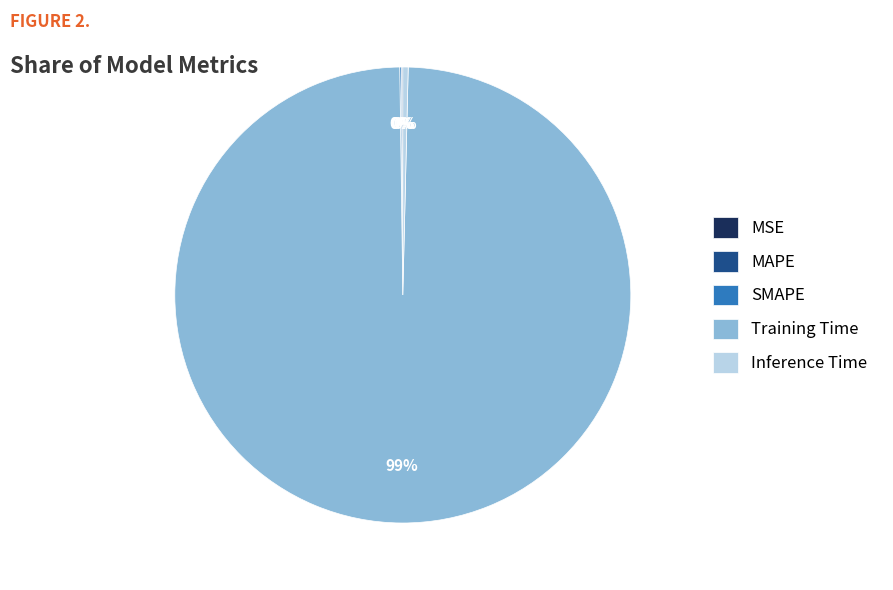

To the nearest percent, what is the average slice percentage?

20%